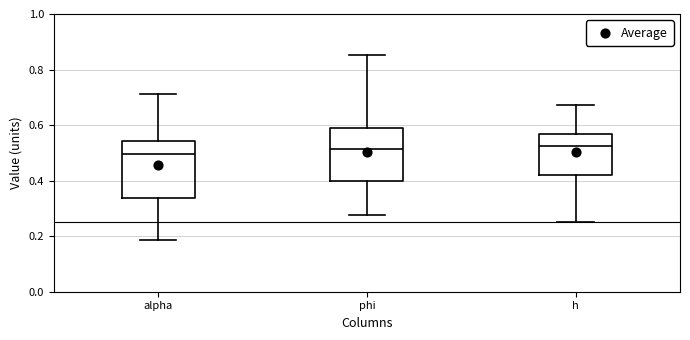

Reading left to right, read every box against the y-axis: the position of its median line, the range the box covers, and the ends of its whiskers. The values are not printed on the chart, so give them approximately, as read against the axis.

alpha: median 0.50, box 0.34 to 0.54, whiskers 0.18 to 0.72
phi: median 0.52, box 0.40 to 0.58, whiskers 0.28 to 0.86
h: median 0.52, box 0.42 to 0.56, whiskers 0.26 to 0.68